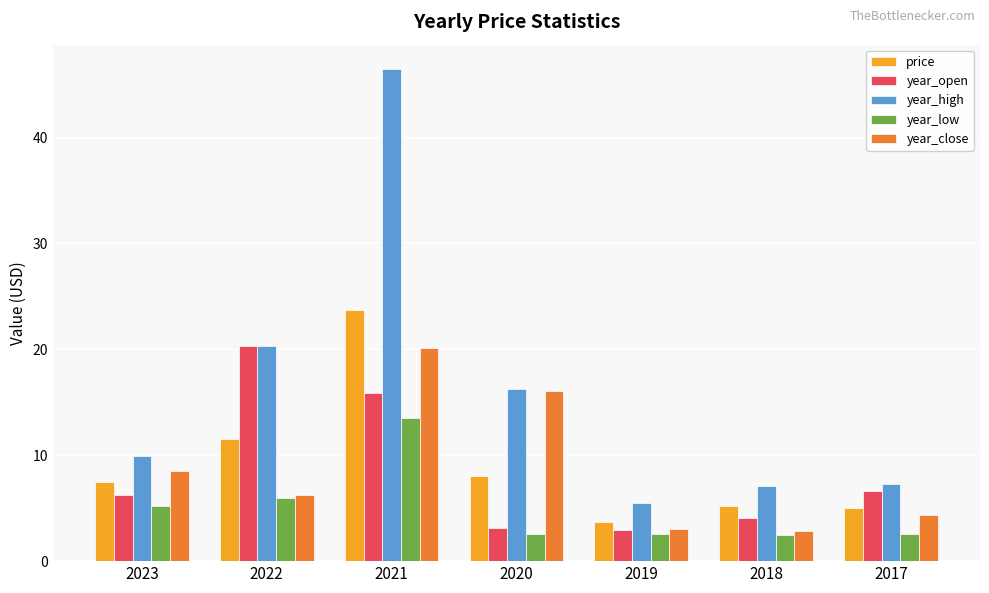

Which category has the lowest value in the year_high series?

2019